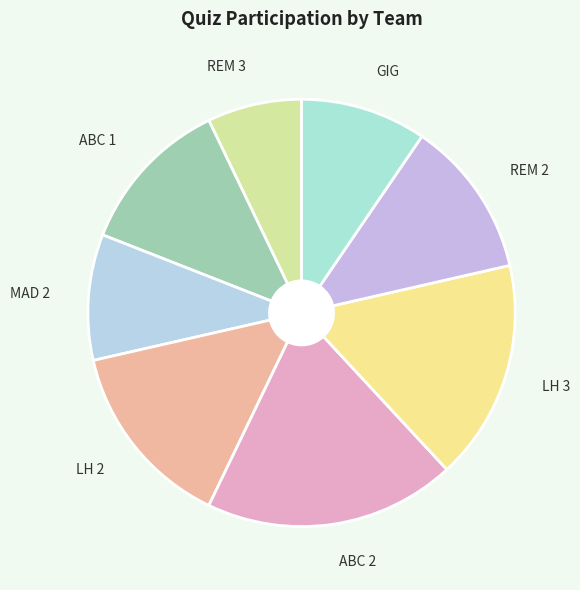

Is the sum of ABC 2 and MAD 2 greater than half?

No